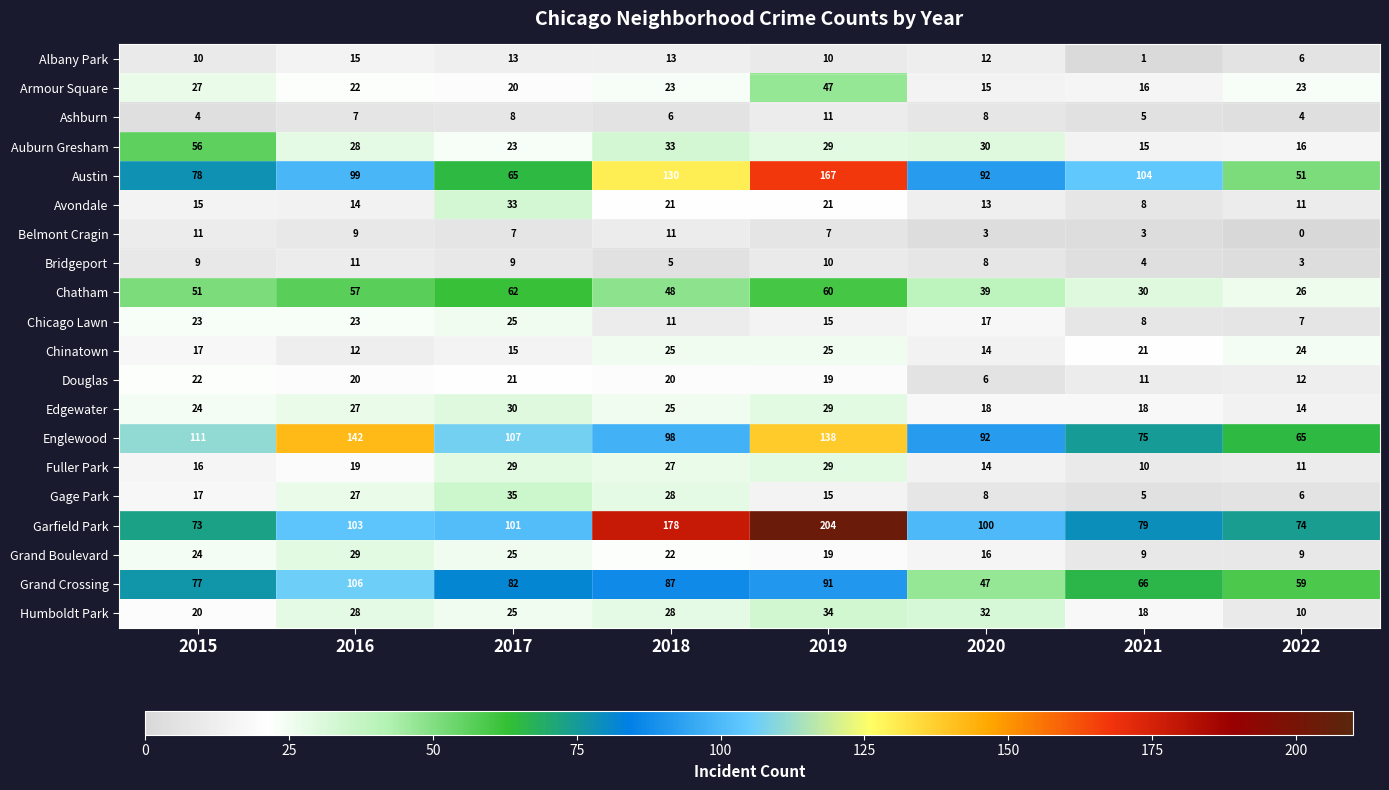

What is the spread (max minus min) of values at 2022?

74